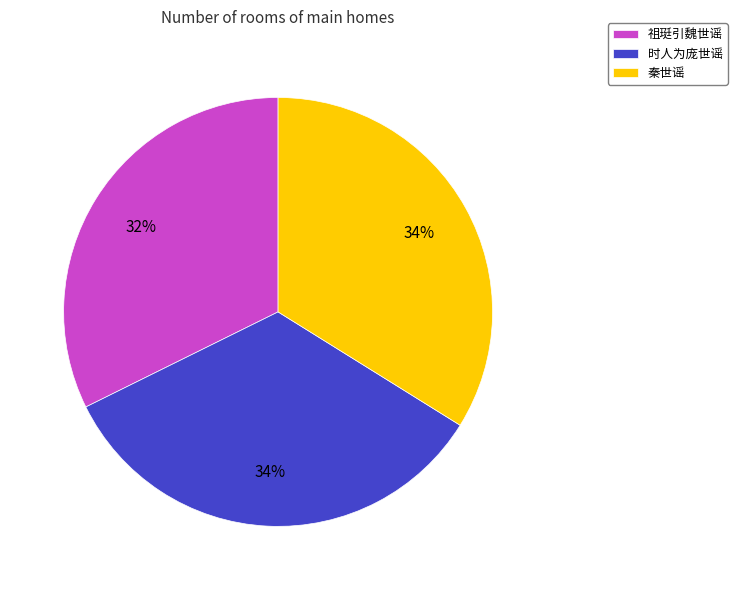

Is it true that 祖珽引魏世谣 is 32% of the pie?

True